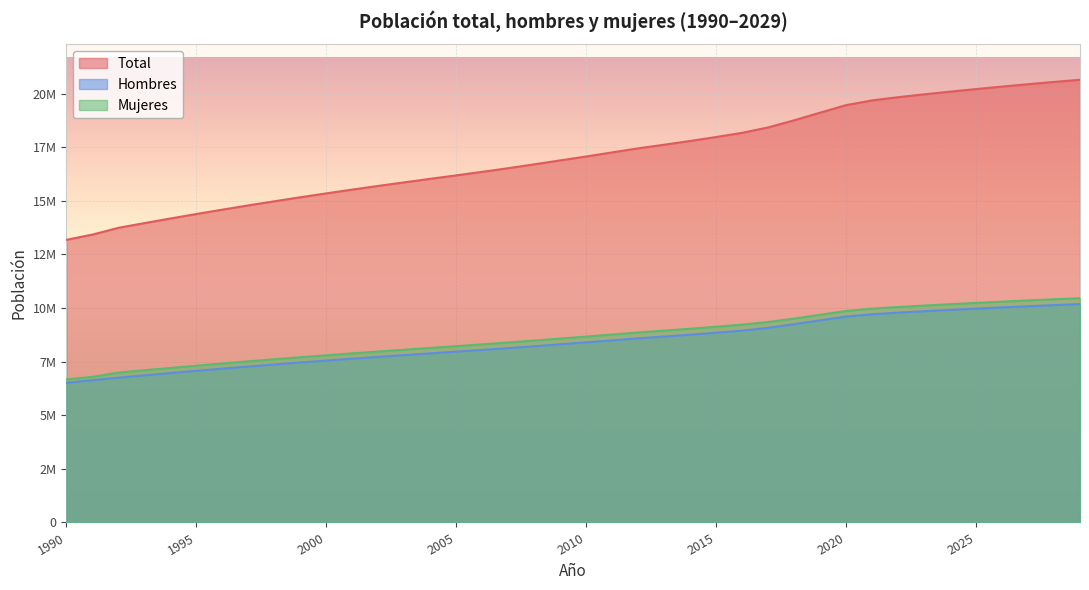

Which series has the largest range (max minus min)?

Total